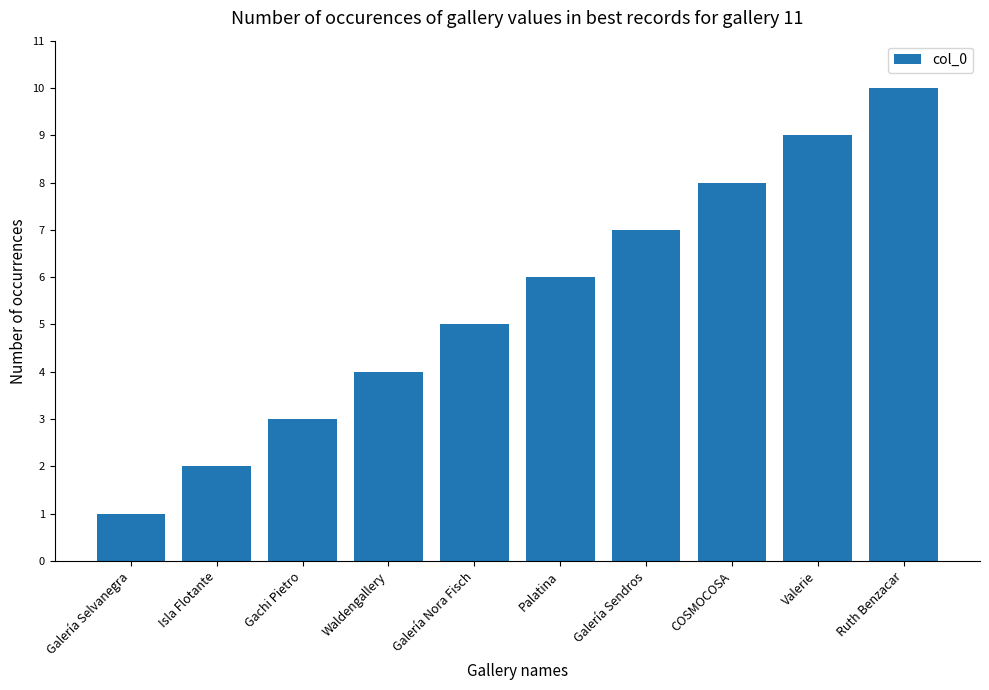

What value does the data have at Valerie?

9